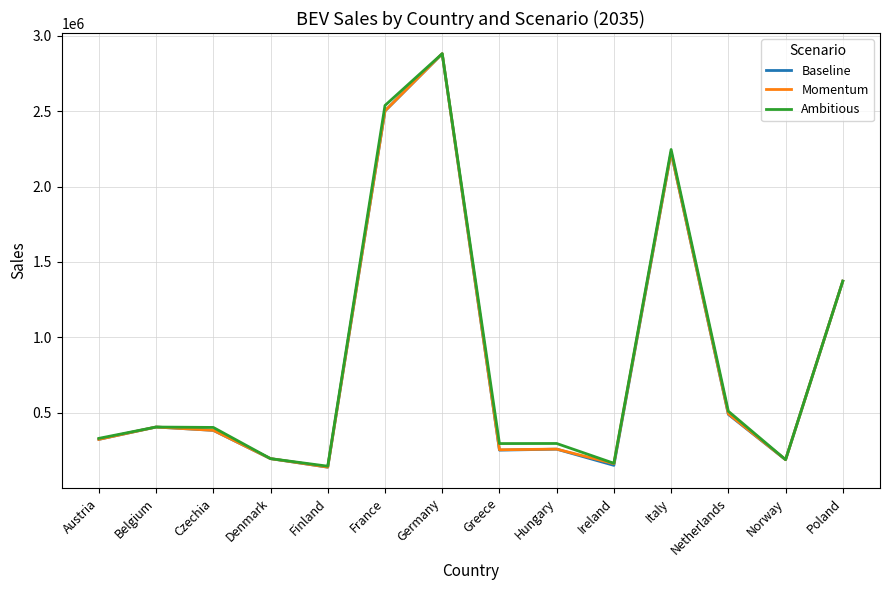

Where is Baseline nearest to the value 1509782?

Poland